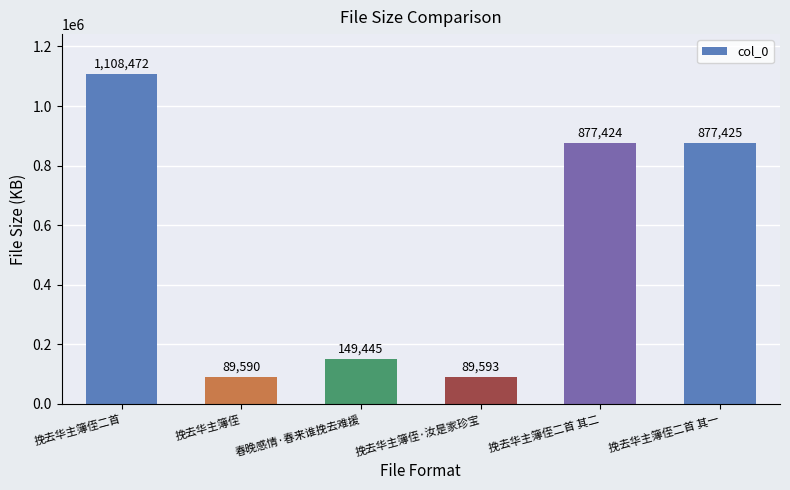

Rank the categories by value from lowest to highest.

挽去华主簿侄, 挽去华主簿侄·汝是家珍宝, 春晚感情·春来谁挽去难援, 挽去华主簿侄二首 其二, 挽去华主簿侄二首 其一, 挽去华主簿侄二首